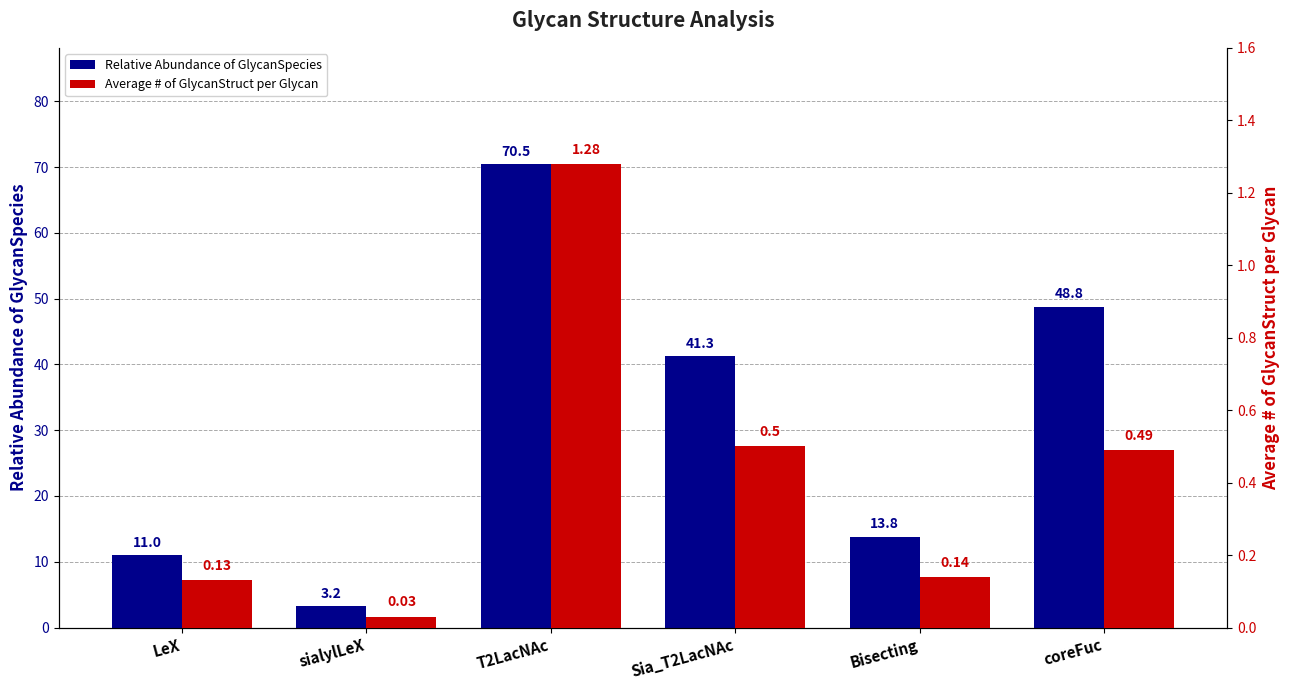

Between coreFuc and T2LacNAc, which is larger?

T2LacNAc